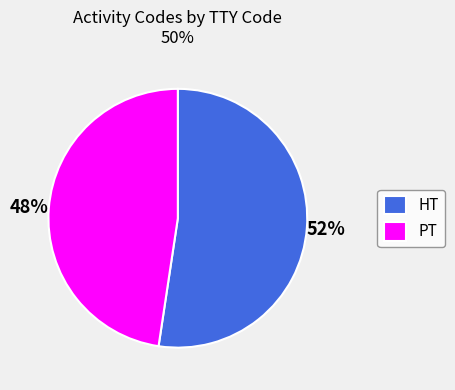

The PT slice represents 48% of the pie. True or false?

True